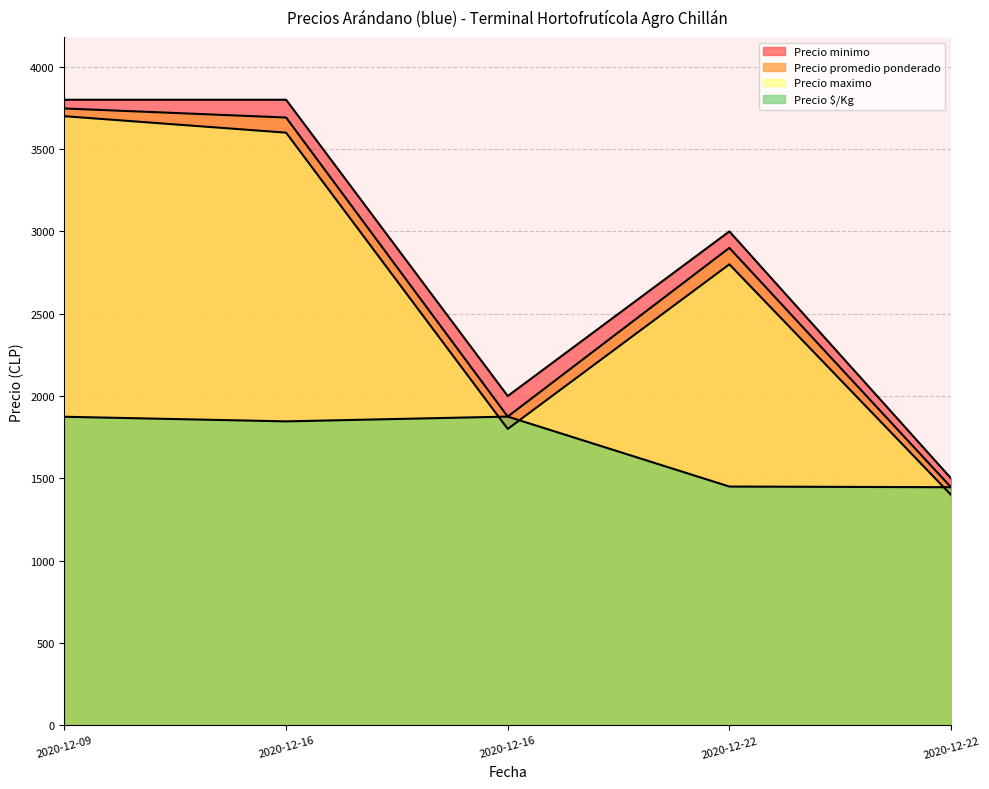

What is the average value of the Precio $/Kg series?

1698